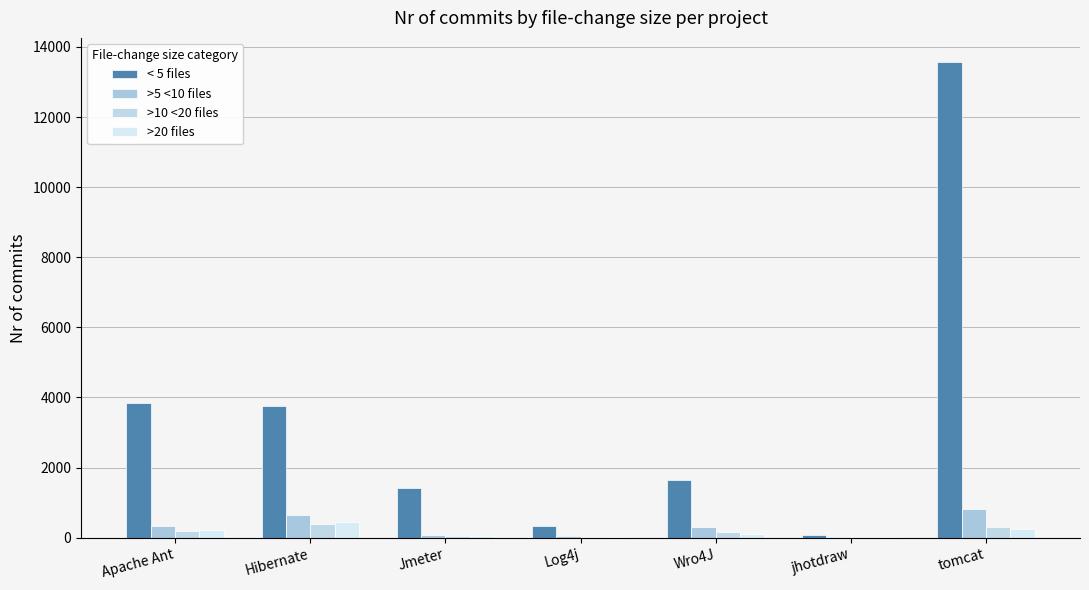

What is the average value of the >5 <10 files series?

322